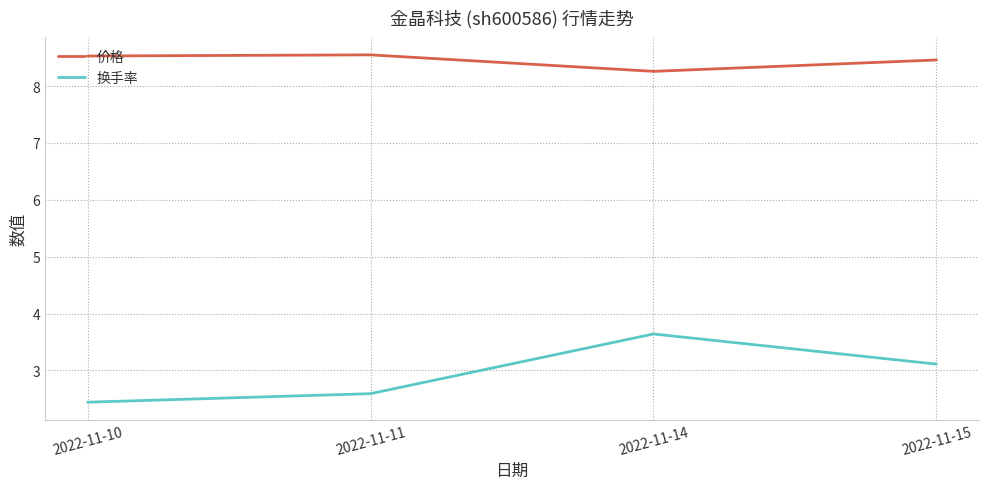

What is the maximum value shown in the chart?

8.6